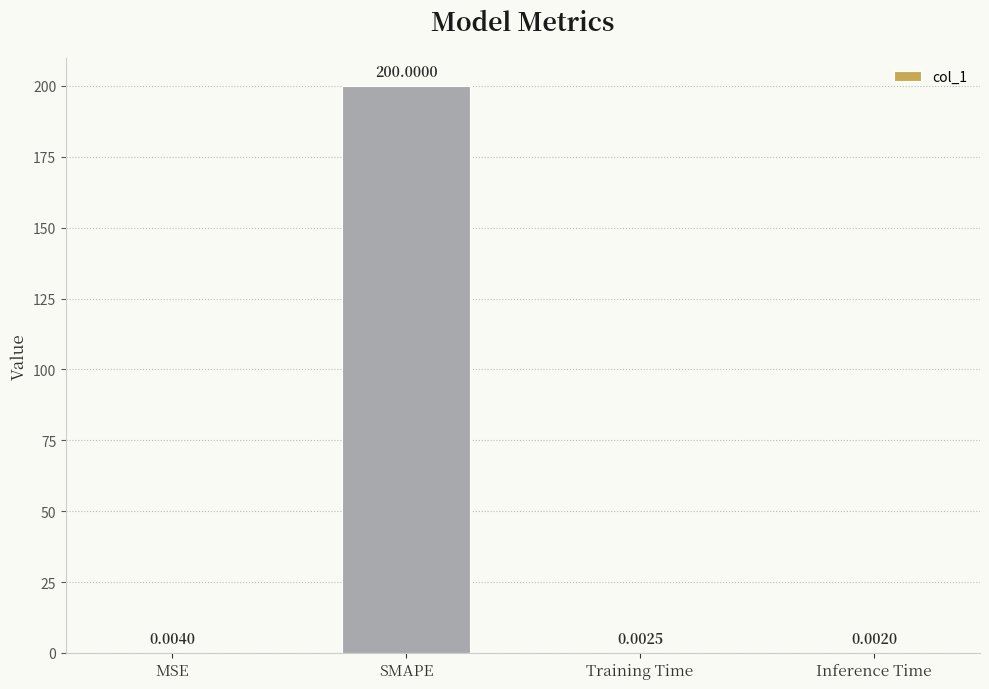

Which label corresponds to the largest value in the chart?

SMAPE